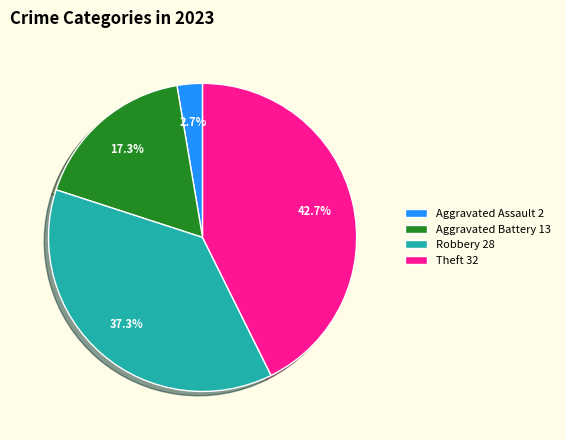

Rank the categories by value from lowest to highest.

Aggravated Assault 2, Aggravated Battery 13, Robbery 28, Theft 32